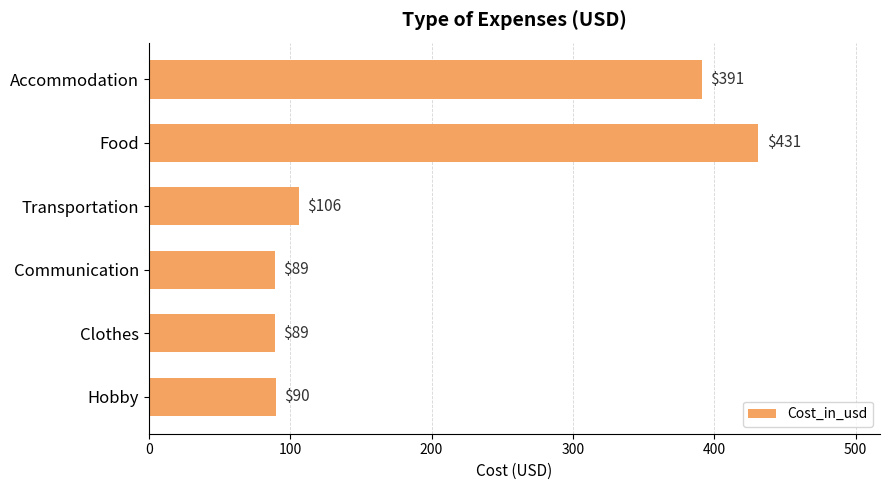

What is the sum of all values?

1196